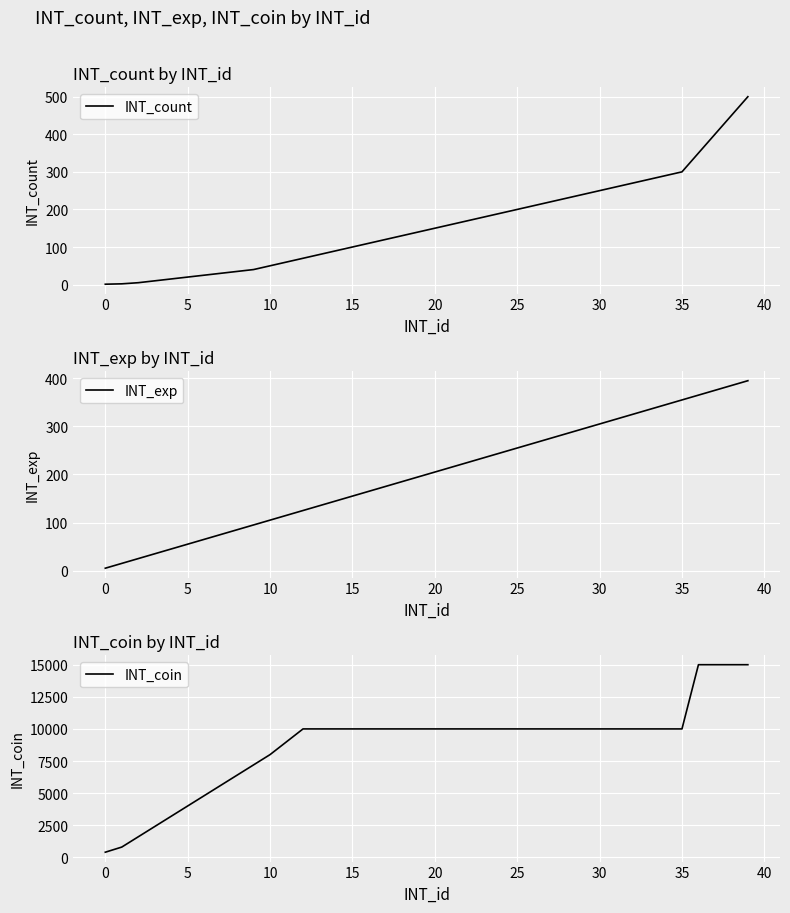

At which category is the sum across all series the highest?

39